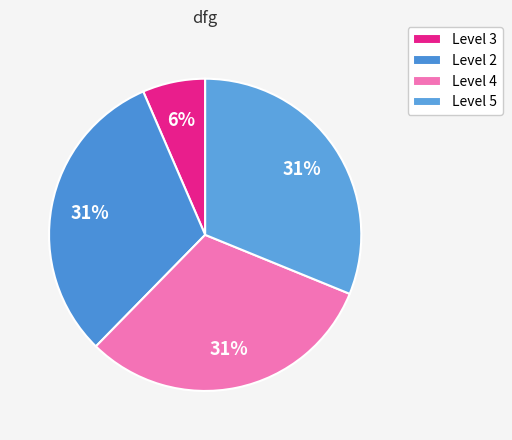

To the nearest percent, what is the average slice percentage?

25%